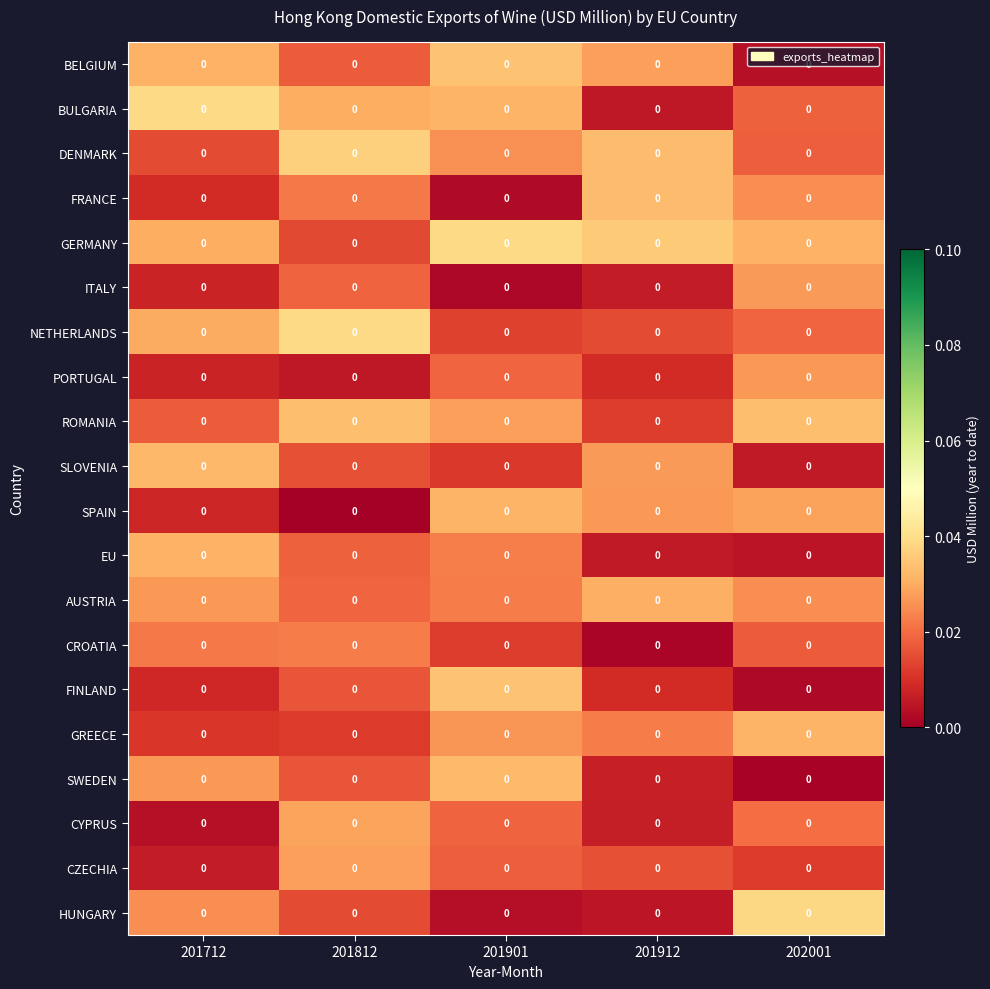

True or false: ROMANIA has a value of 0.0 at 201712.

True